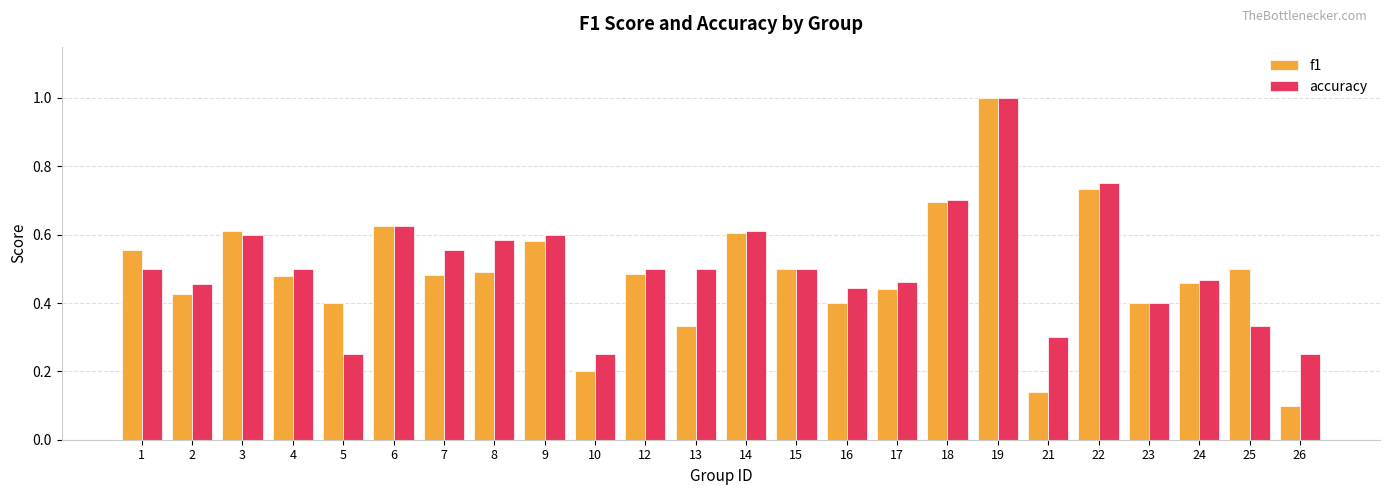

Between 8 and 24, which series saw the biggest shift?

accuracy